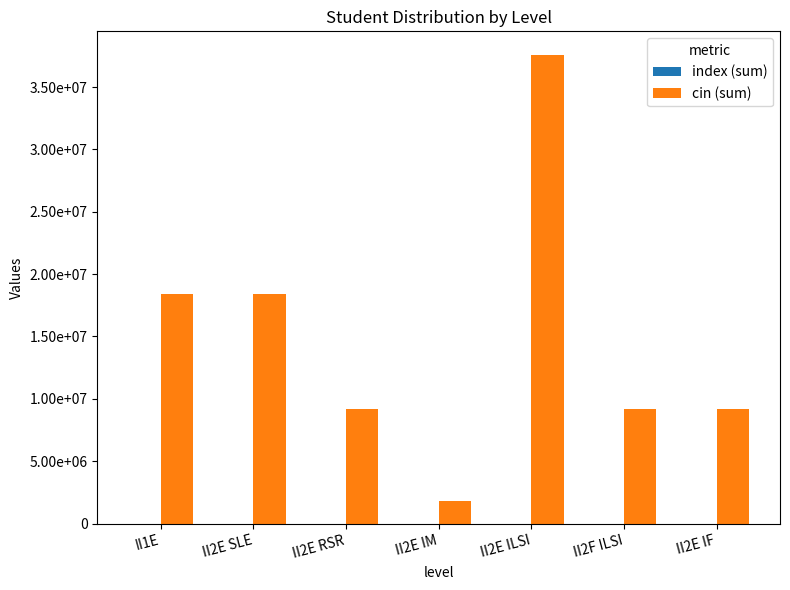

Where does the index (sum) series first go above 8?

II2E SLE